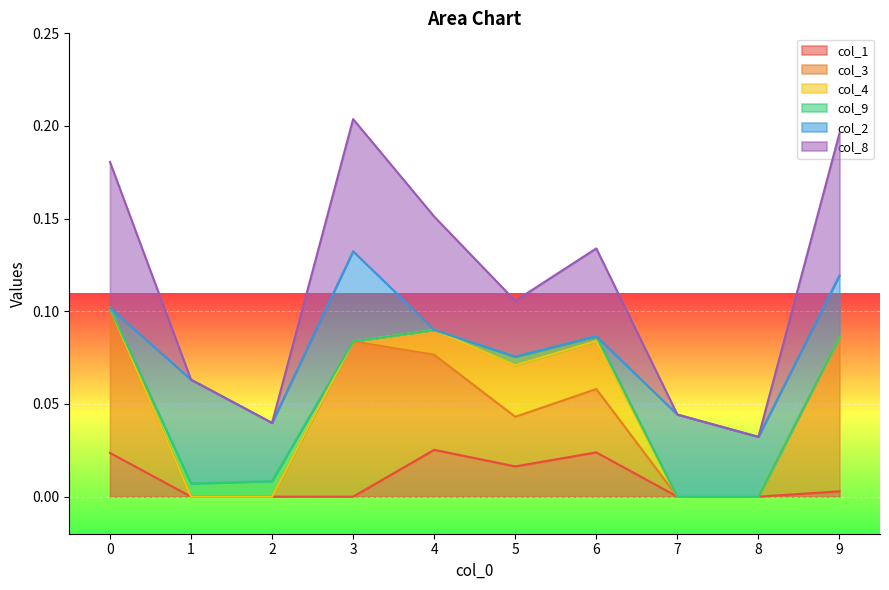

At how many categories does at least one series exceed 0?

10